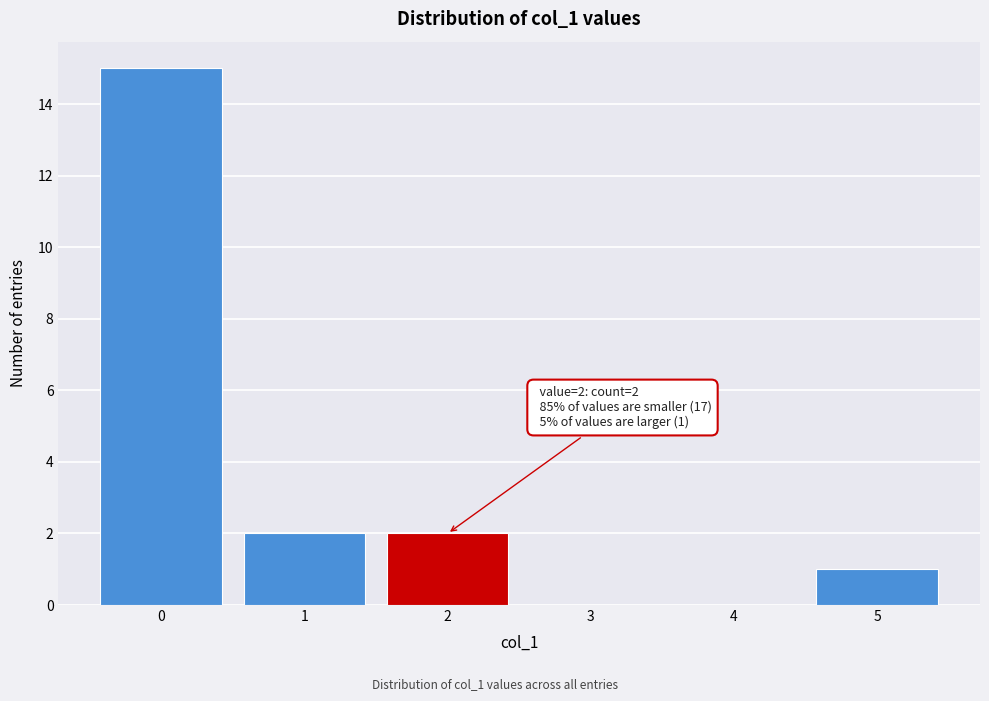

Reading right to left, what are all the values shown in this chart?

5=1	4=0	3=0	2=2	1=2	0=15